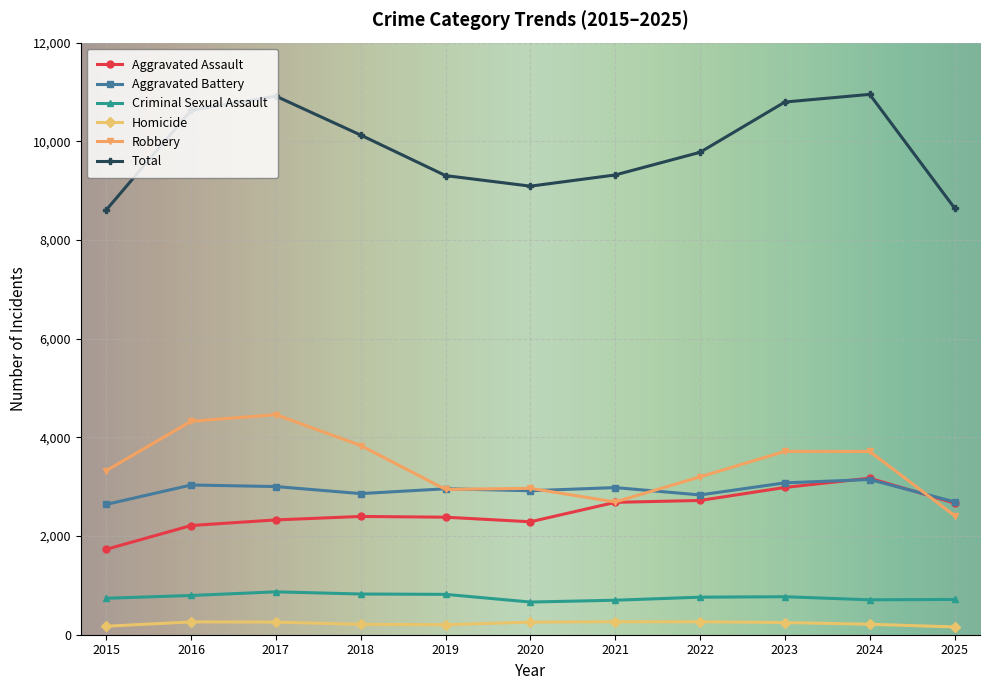

What is the highest value of the Homicide series?

264